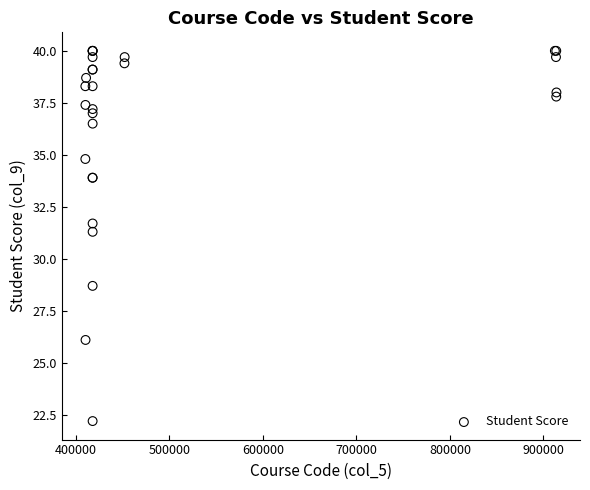

What Y value in the scatter plot is closest to 31?

31.3